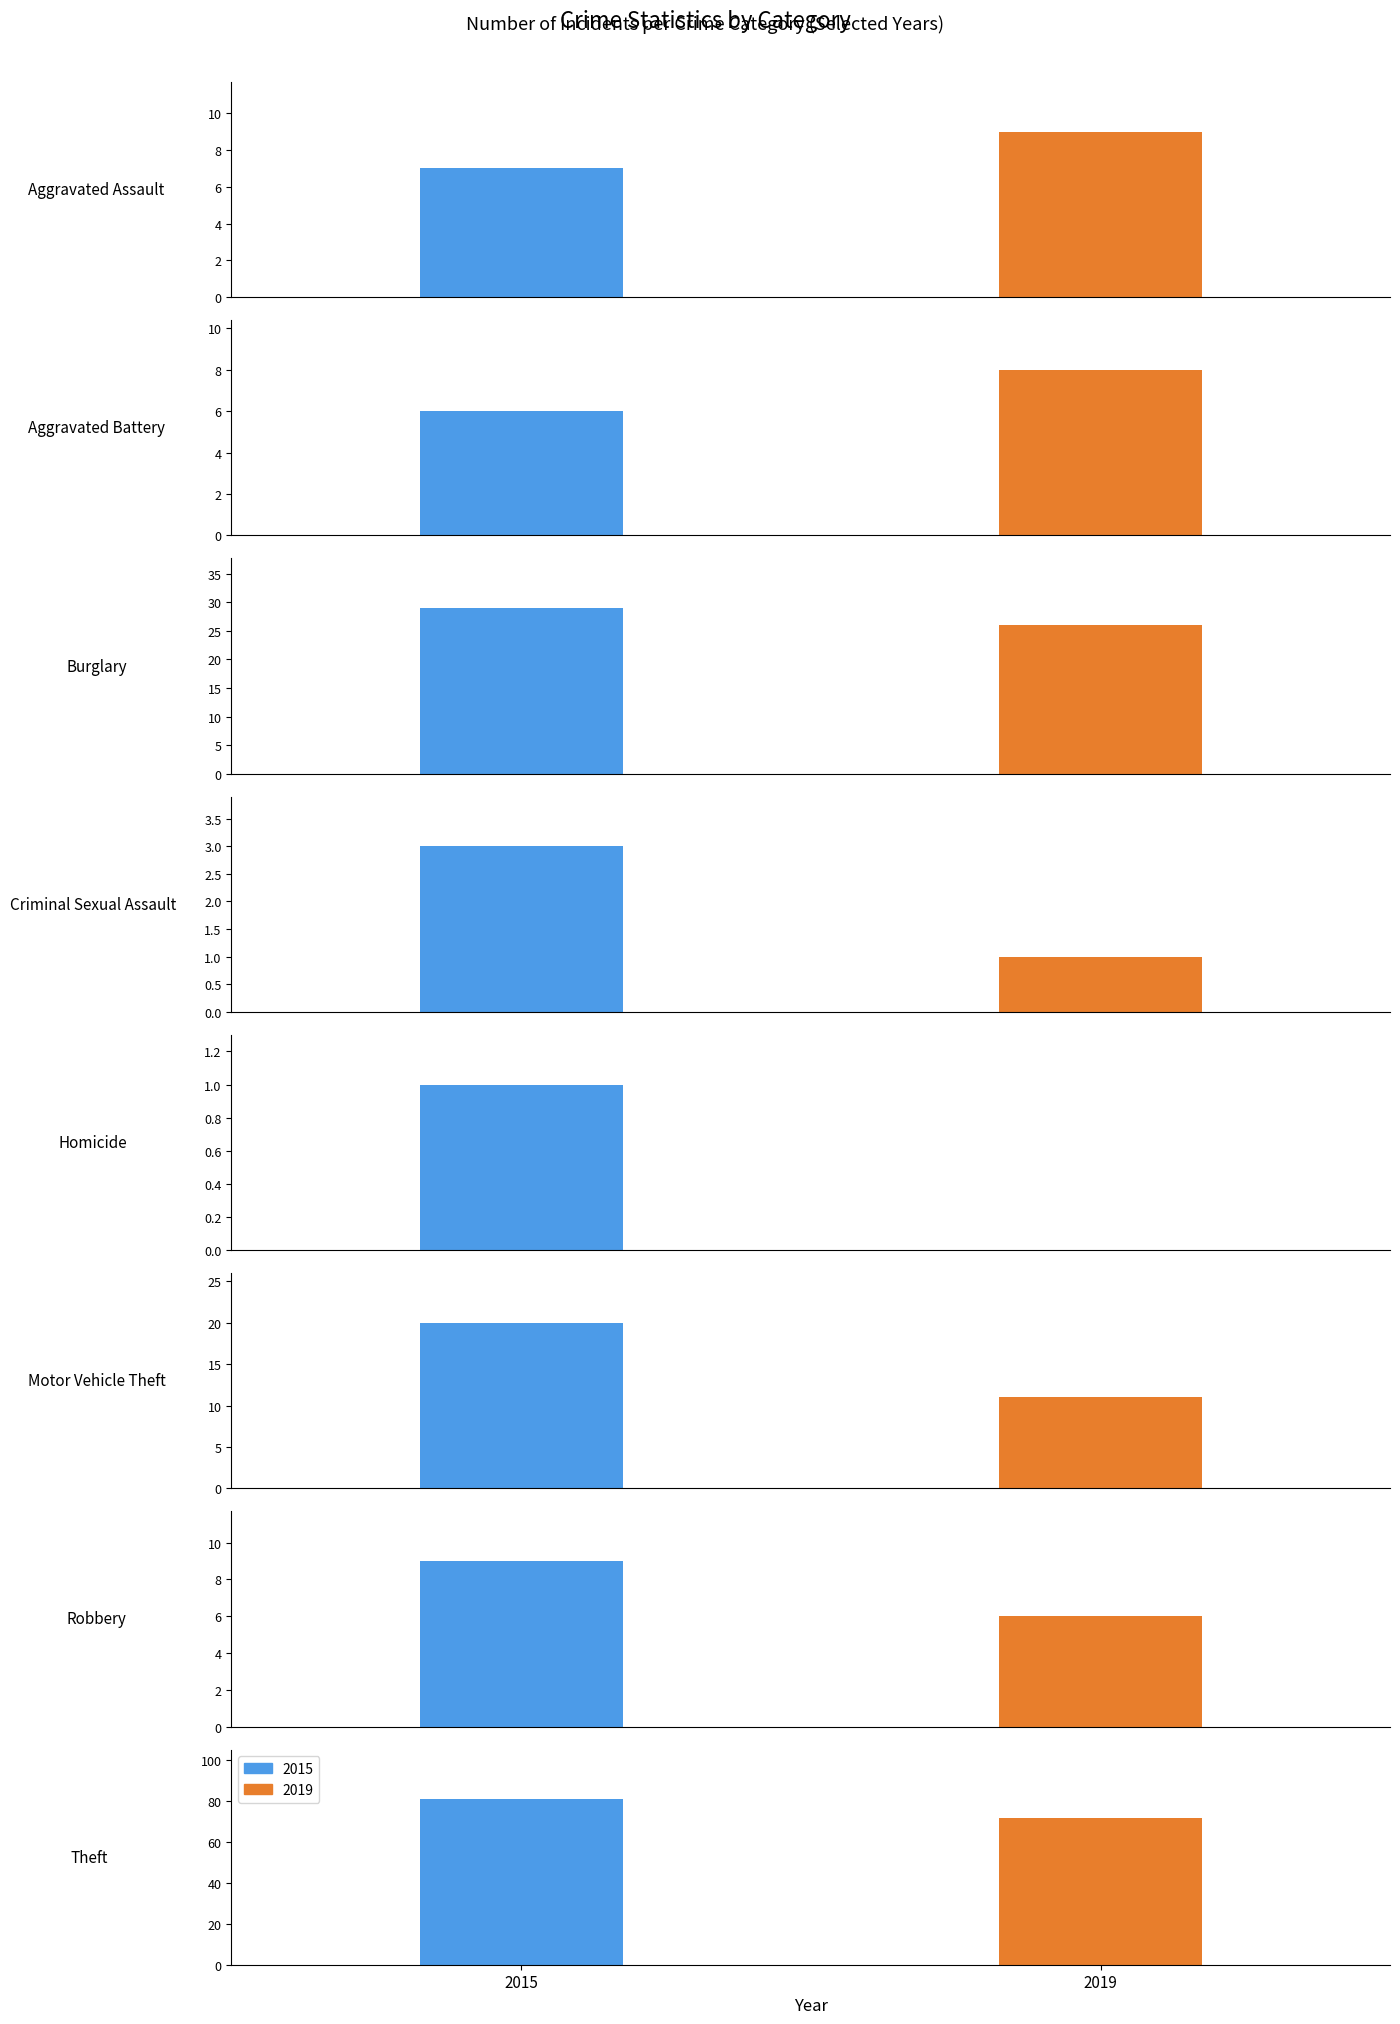

Where does the 2019 series first go above 9?

Burglary